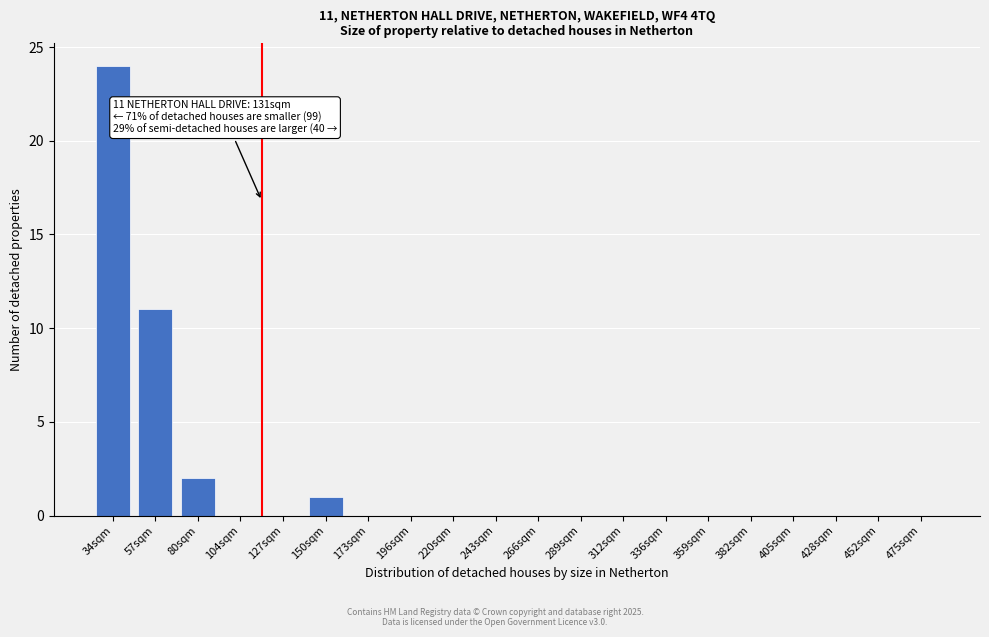

Reading left to right, transcribe all the data shown in this chart.

34sqm=24	57sqm=11	80sqm=2	104sqm=0	127sqm=0	150sqm=1	173sqm=0	196sqm=0	220sqm=0	243sqm=0	266sqm=0	289sqm=0	312sqm=0	336sqm=0	359sqm=0	382sqm=0	405sqm=0	428sqm=0	452sqm=0	475sqm=0